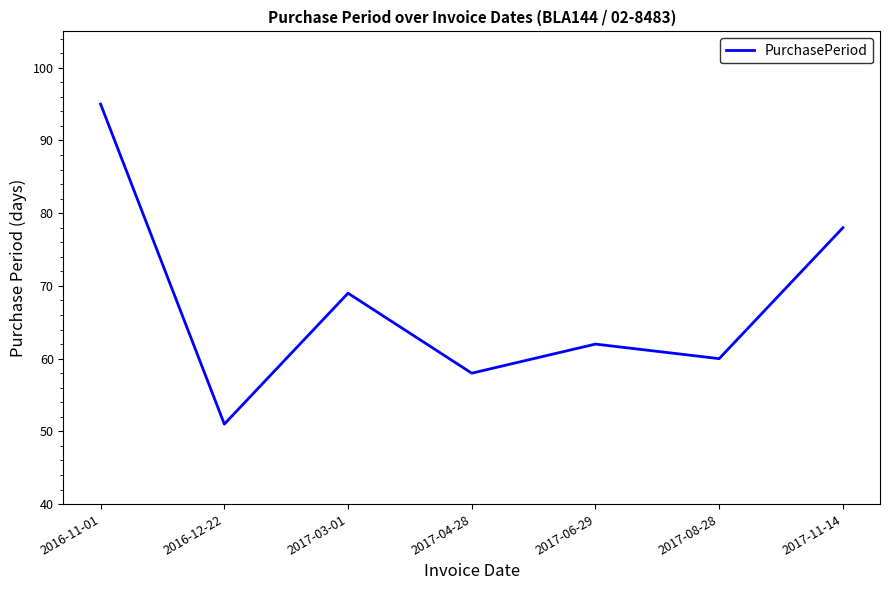

Where is the first local minimum?

2016-12-22